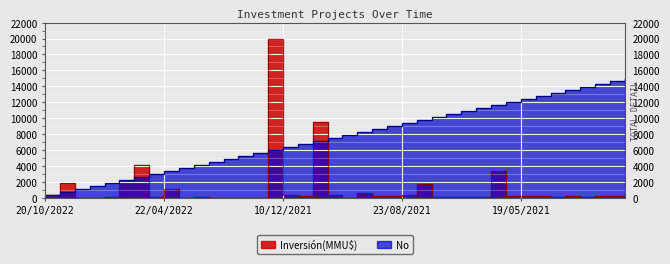

At how many categories does at least one series exceed 10231?

14